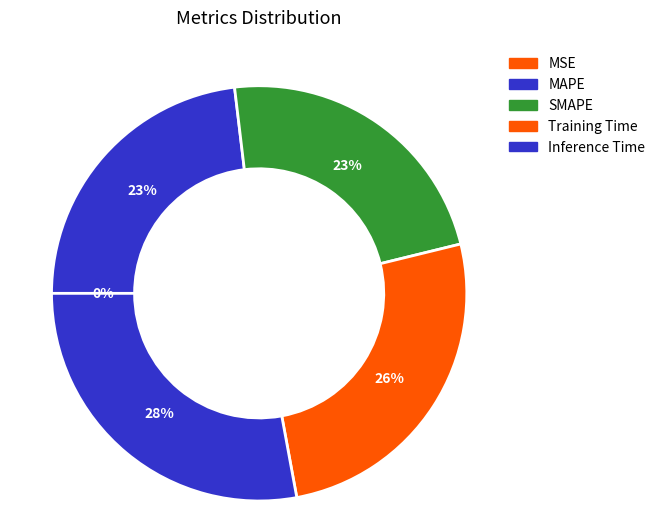

The MSE slice represents 0% of the pie. True or false?

True